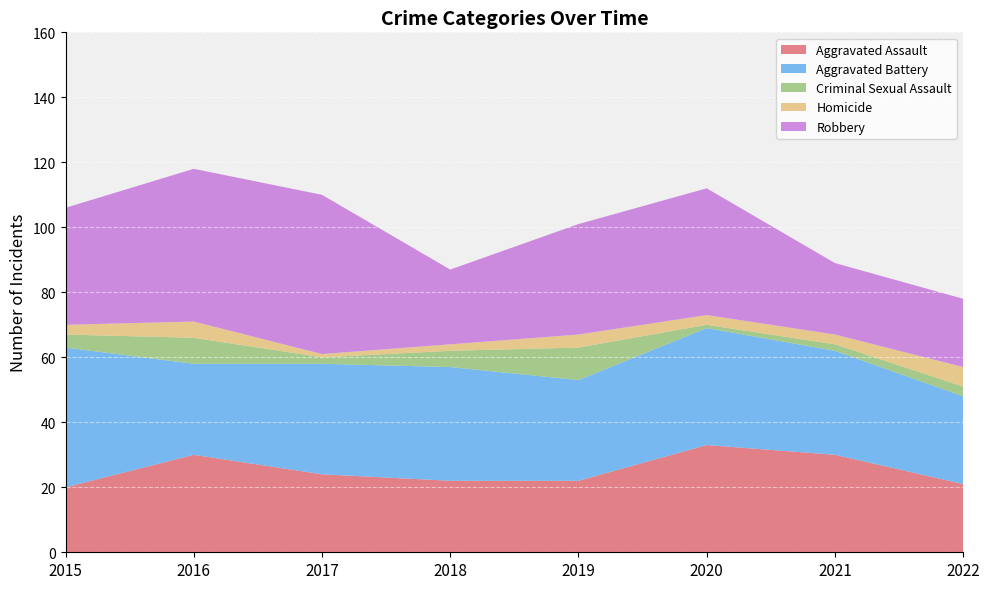

Reading right to left, transcribe all the data shown in this chart.

Aggravated Assault: 21	30	33	22	22	24	30	20
Aggravated Battery: 27	32	36	31	35	34	28	43
Criminal Sexual Assault: 3	2	1	10	5	2	8	4
Homicide: 6	3	3	4	2	1	5	3
Robbery: 21	22	39	34	23	49	47	36